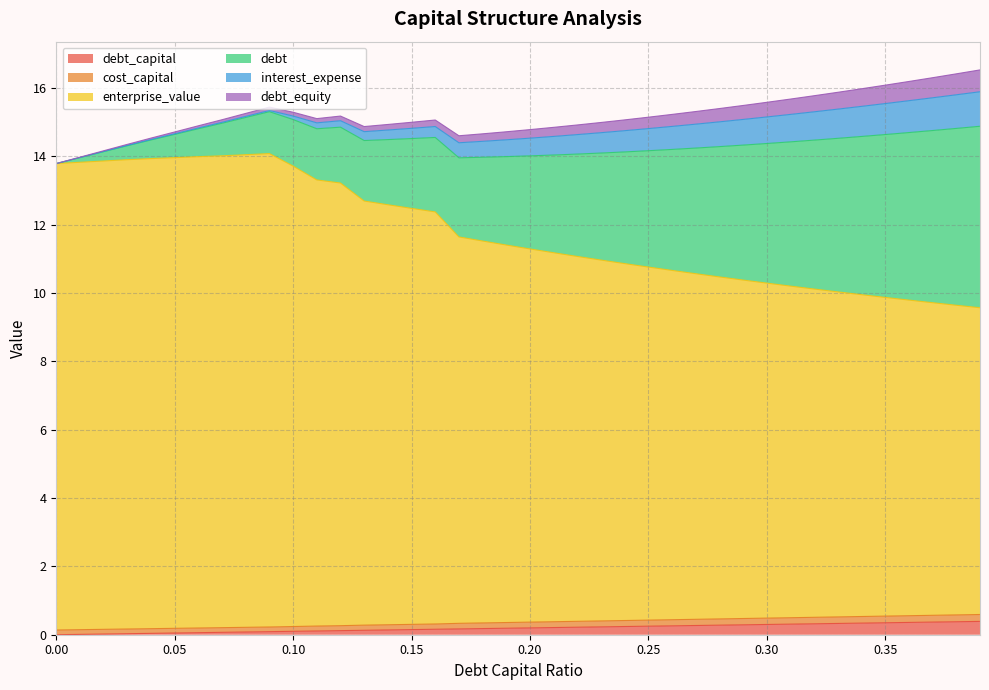

Is it true that debt_capital equals 0.1 at 0.15?

False